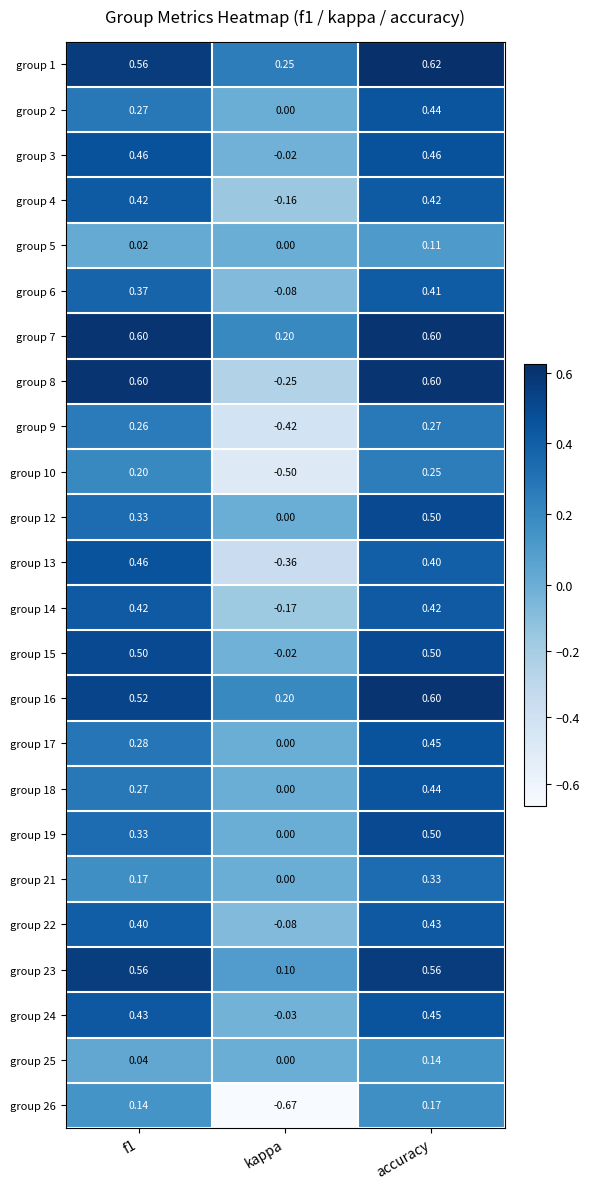

At which label is group 21 closest to 0?

kappa